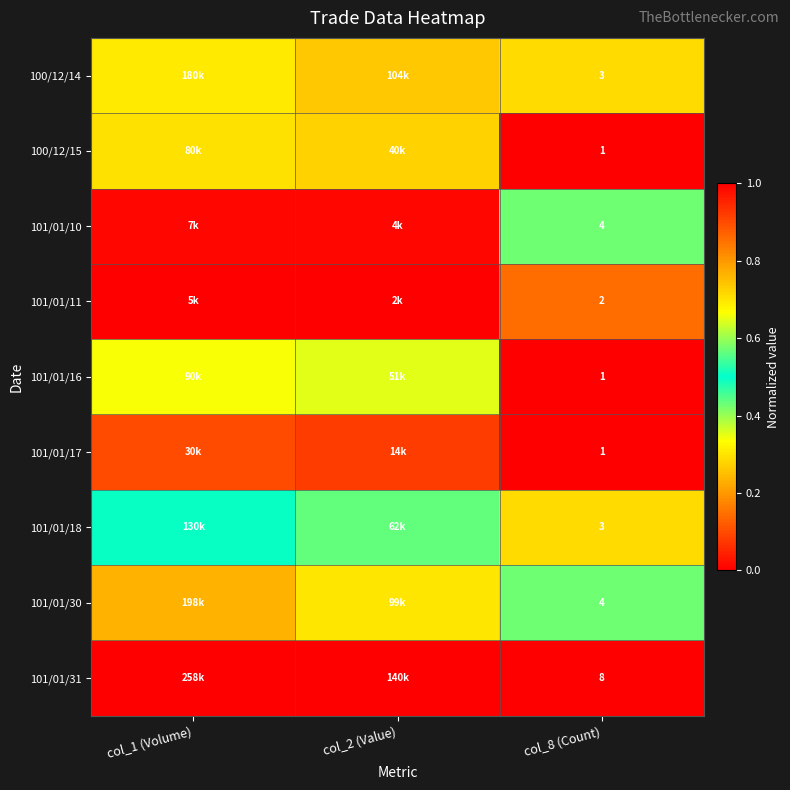

Is the value of 100/12/14 at col_8 (Count) greater than the value of 101/01/31 at col_8 (Count)?

No